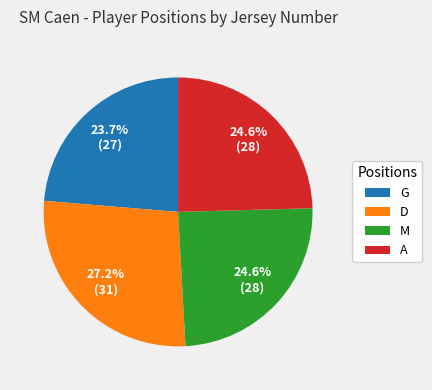

How many slices are in this pie chart?

4